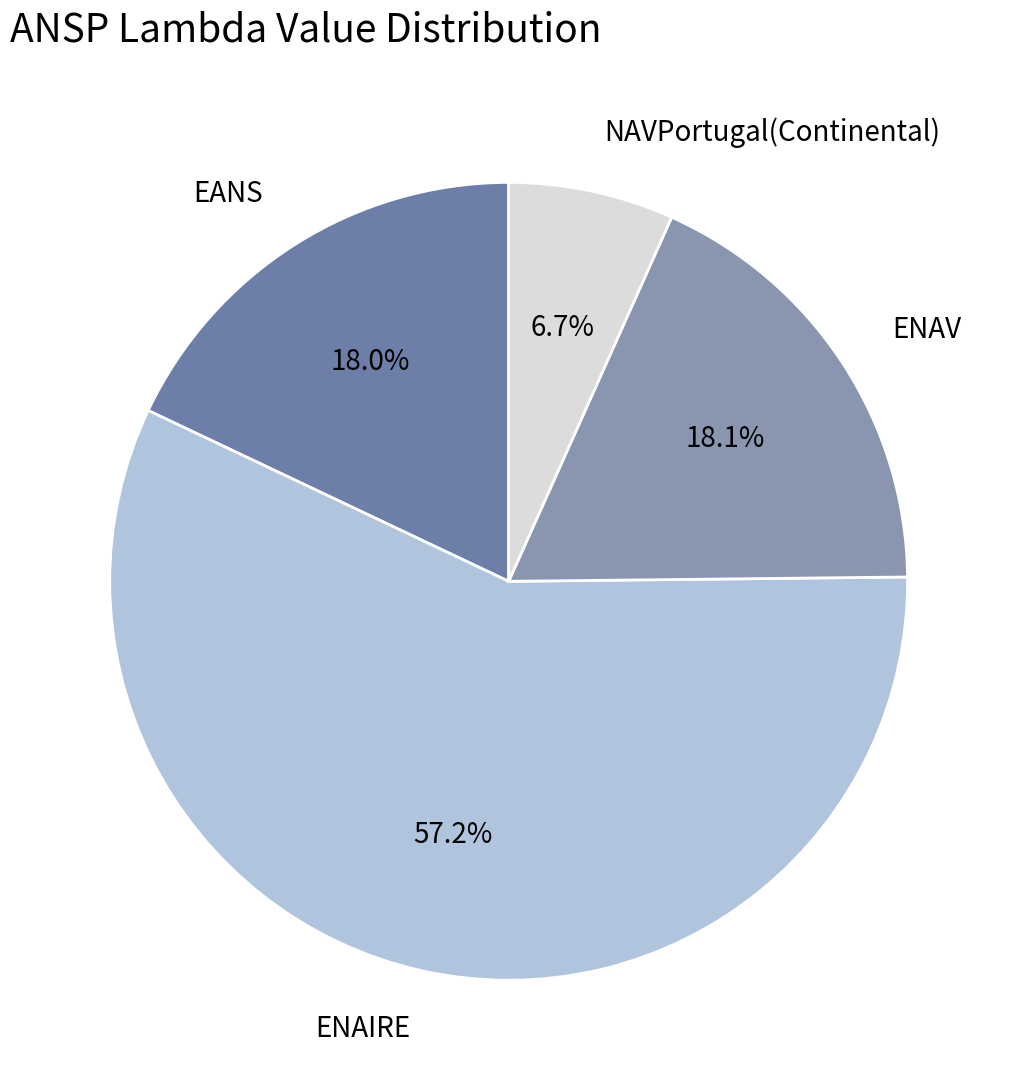

Count the number of slices in the pie.

4